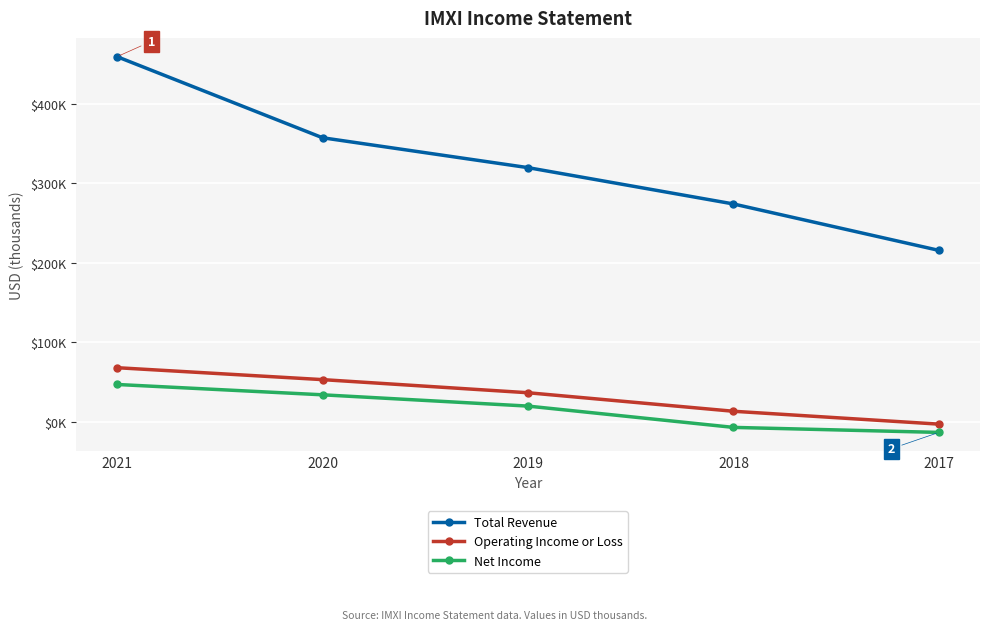

List the labels in order of Net Income value, smallest first.

2017, 2018, 2019, 2020, 2021